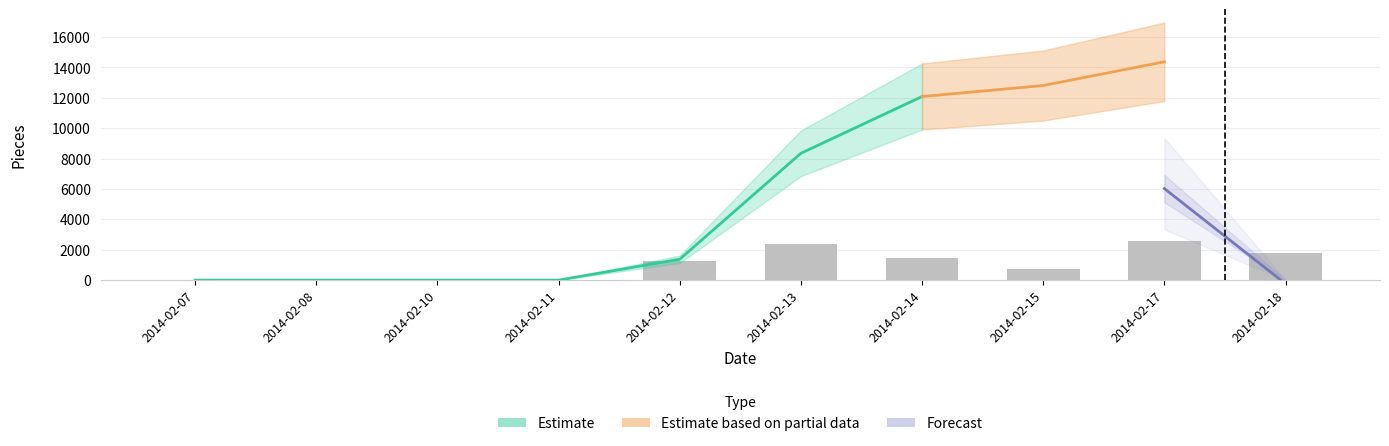

Is the value of Planned Pcs at 2014-02-15 greater than the value of Cum. Total at 2014-02-17?

No